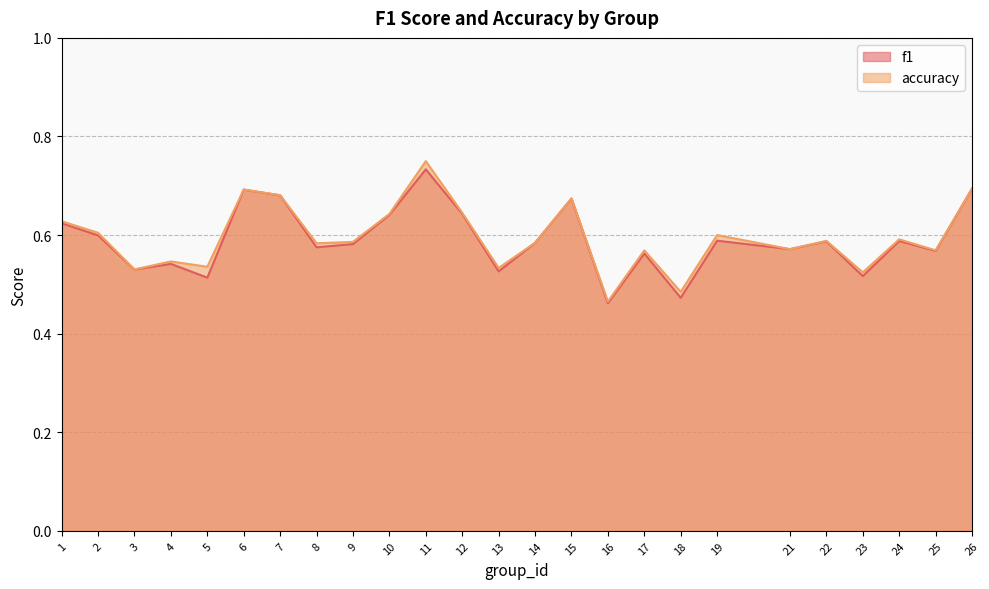

The value of f1 at 13 is 0.5. True or false?

True